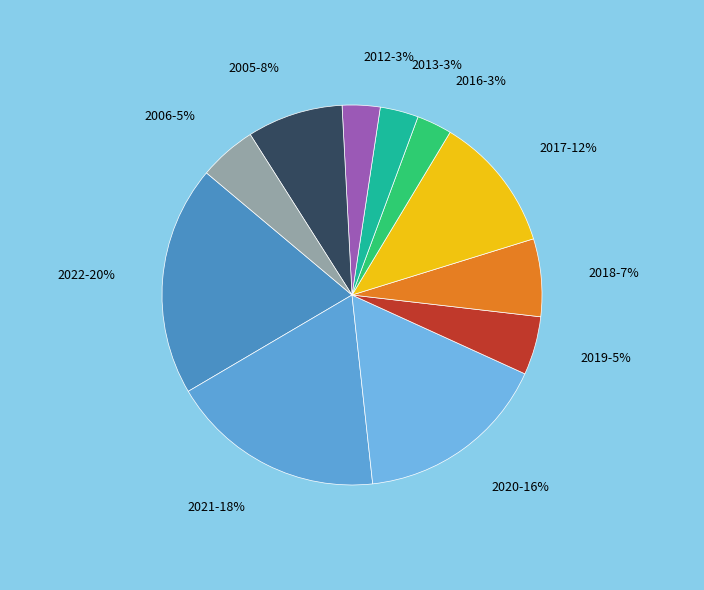

How many slices are in this pie chart?

11